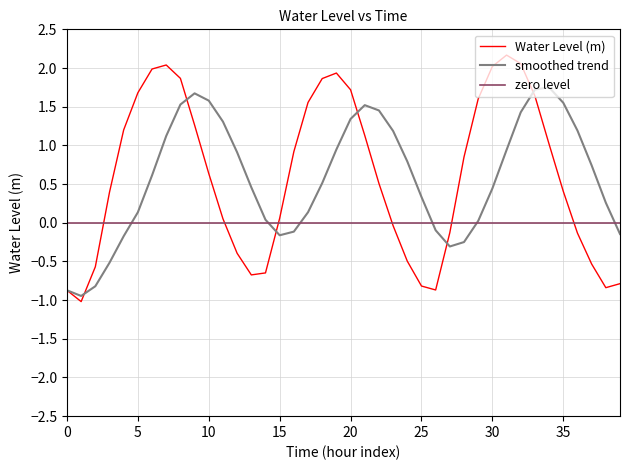

What is the sum of all values?

23.7